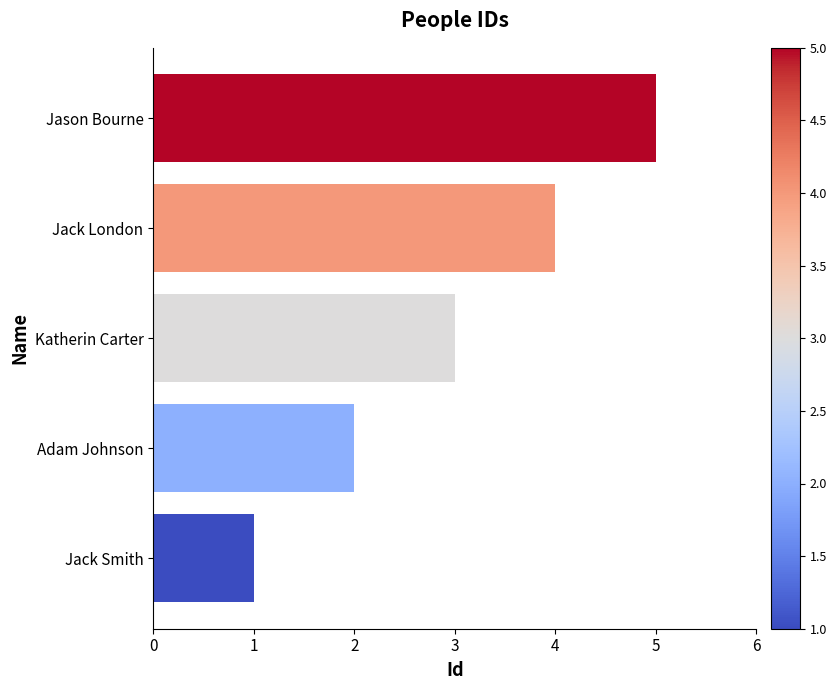

What value does the data have at Jack London?

4